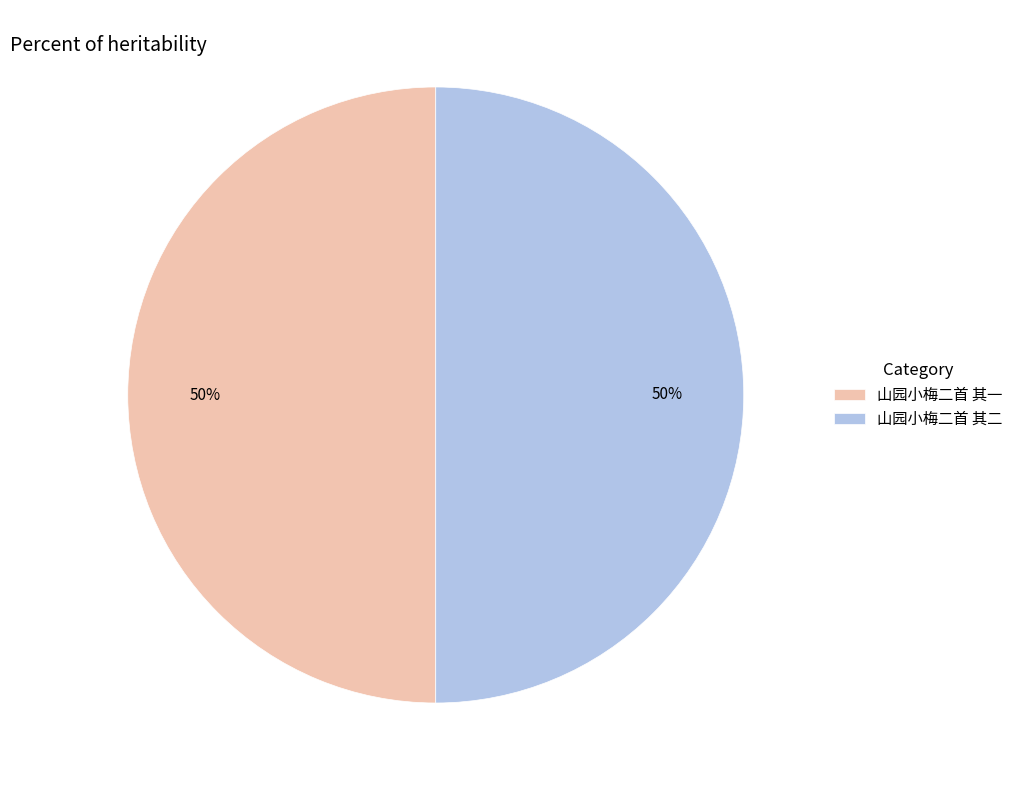

What percentage is the 山园小梅二首 其一 slice, to the nearest percent?

50%